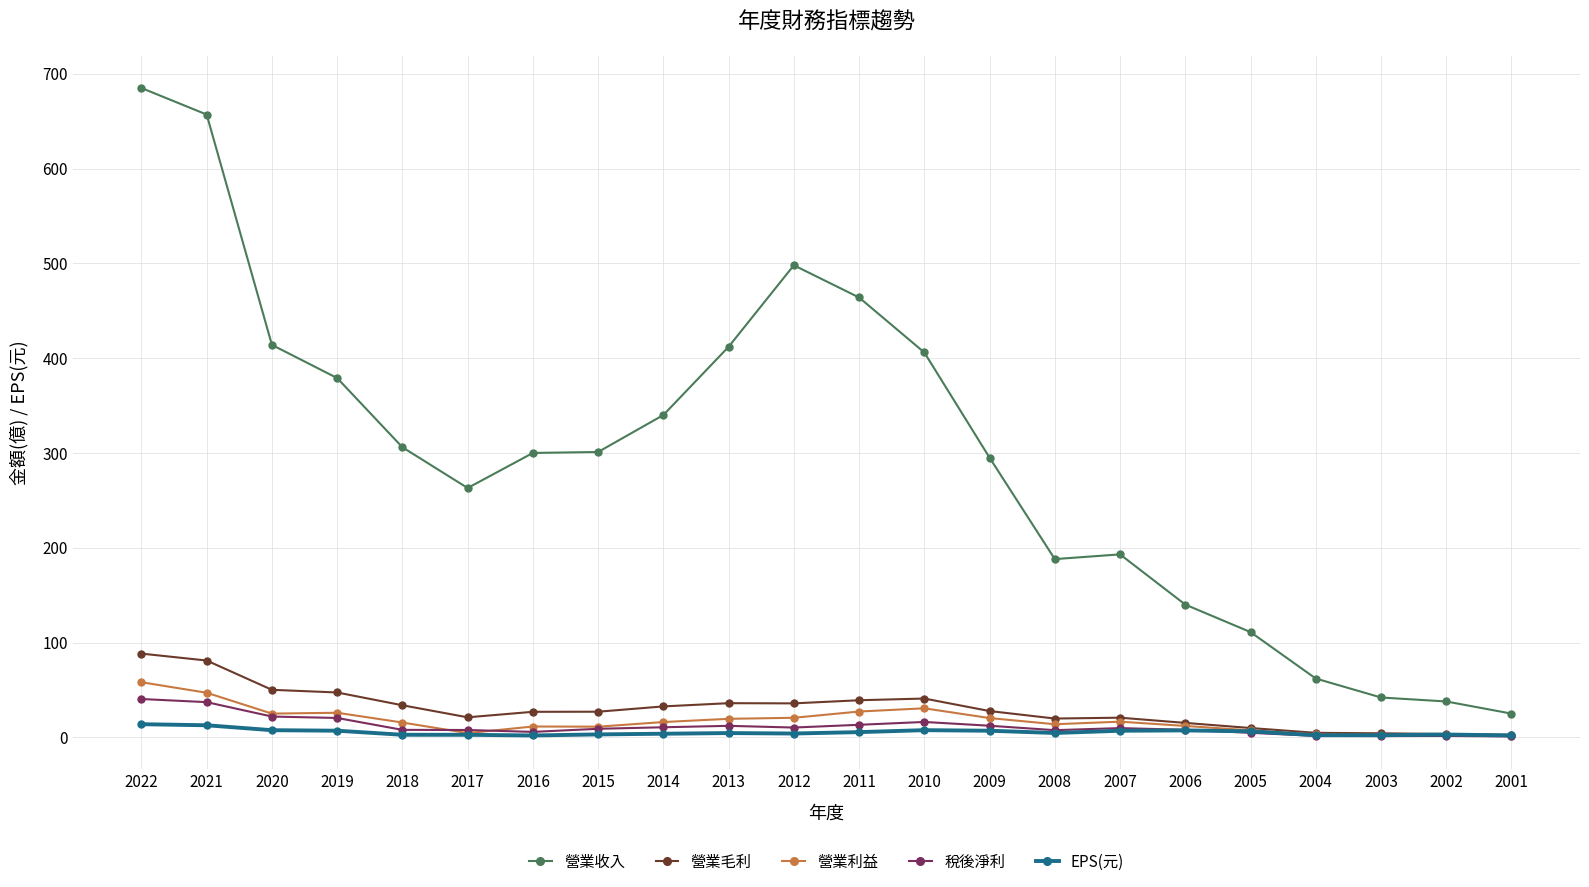

True or false: 營業收入 and 營業利益 cross at least once.

False